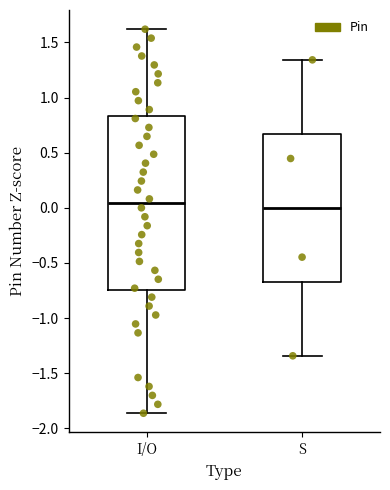

Reading left to right, transcribe this box plot: for each box, give where its median line is, the range the box spans, and where its two whiskers end, as read against the y-axis. The values are not printed on the chart, so give them approximately, as read against the axis.

I/O: median 0.05, box -0.75 to 0.85, whiskers -1.85 to 1.60
S: median 0.00, box -0.65 to 0.65, whiskers -1.35 to 1.35